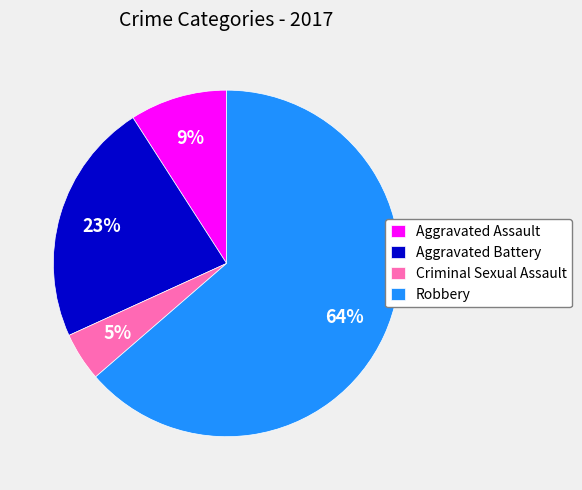

To the nearest percent, what portion does Criminal Sexual Assault represent?

5%